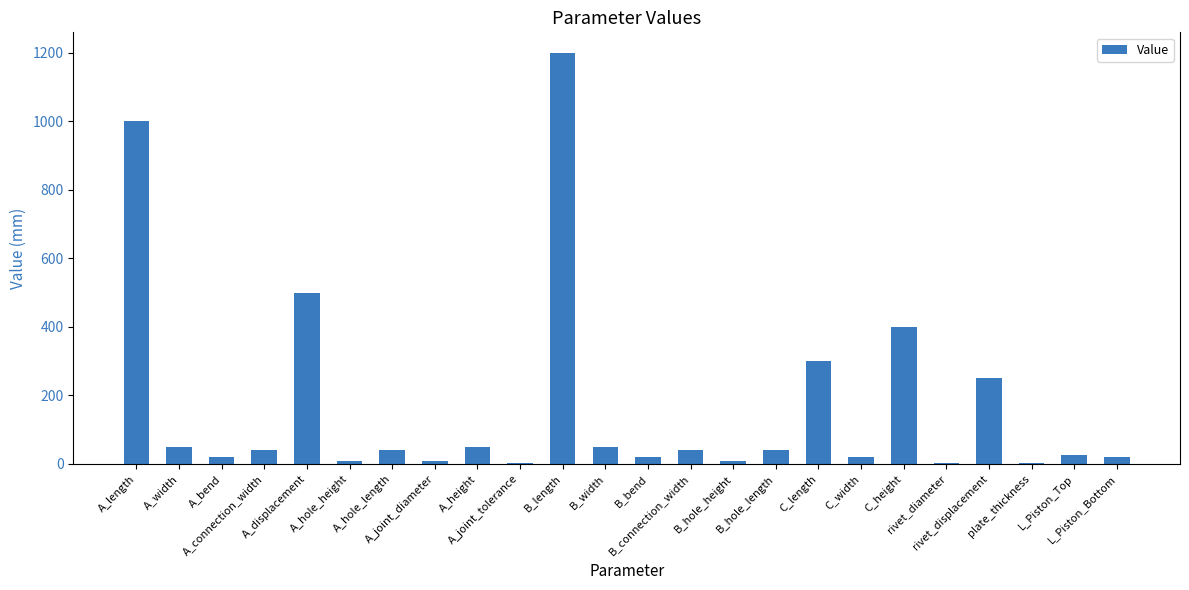

True or false: the data shows 4 at rivet_diameter.

True